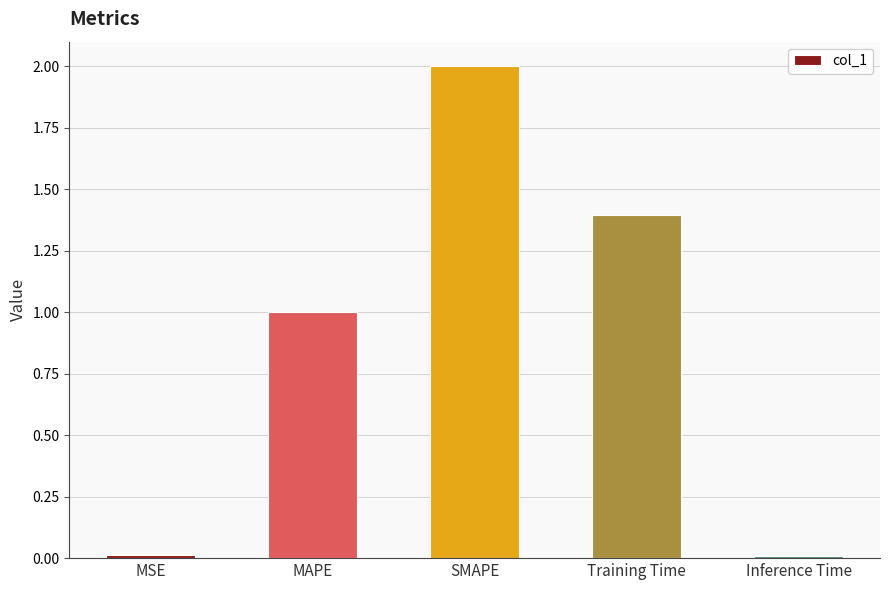

How many bars are there in total?

5